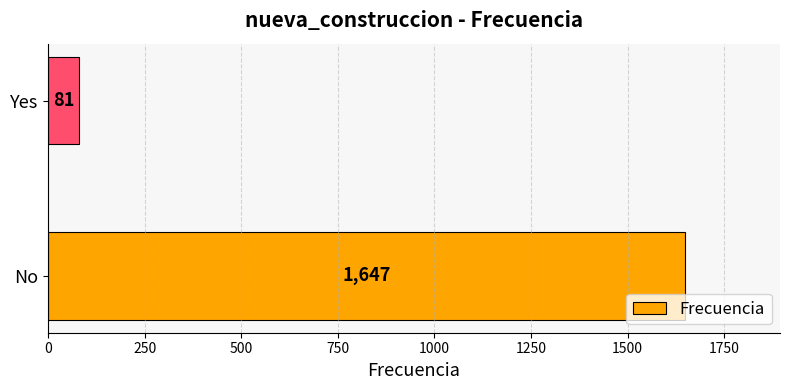

What is the sum of all values?

1728